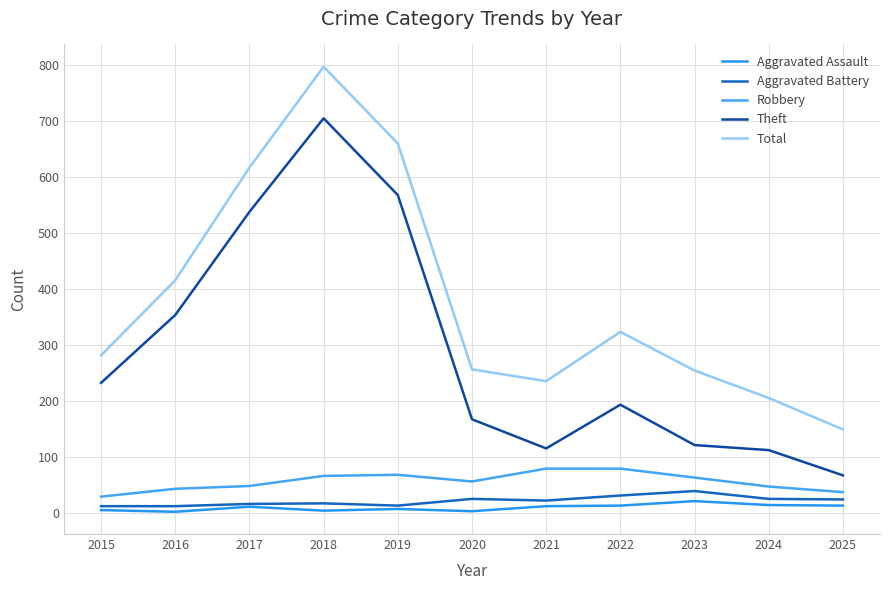

What is the difference between the second highest and second lowest values in the Total series?

454